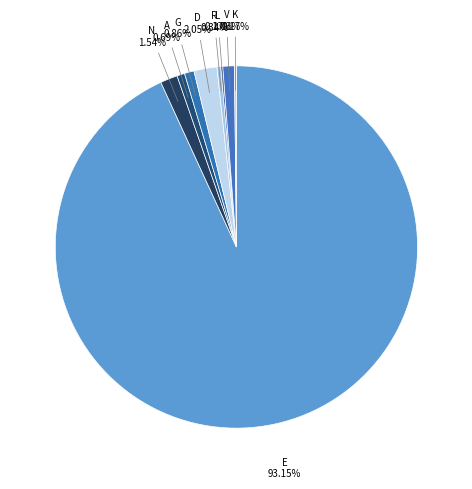

What is the largest slice in the pie chart?

E